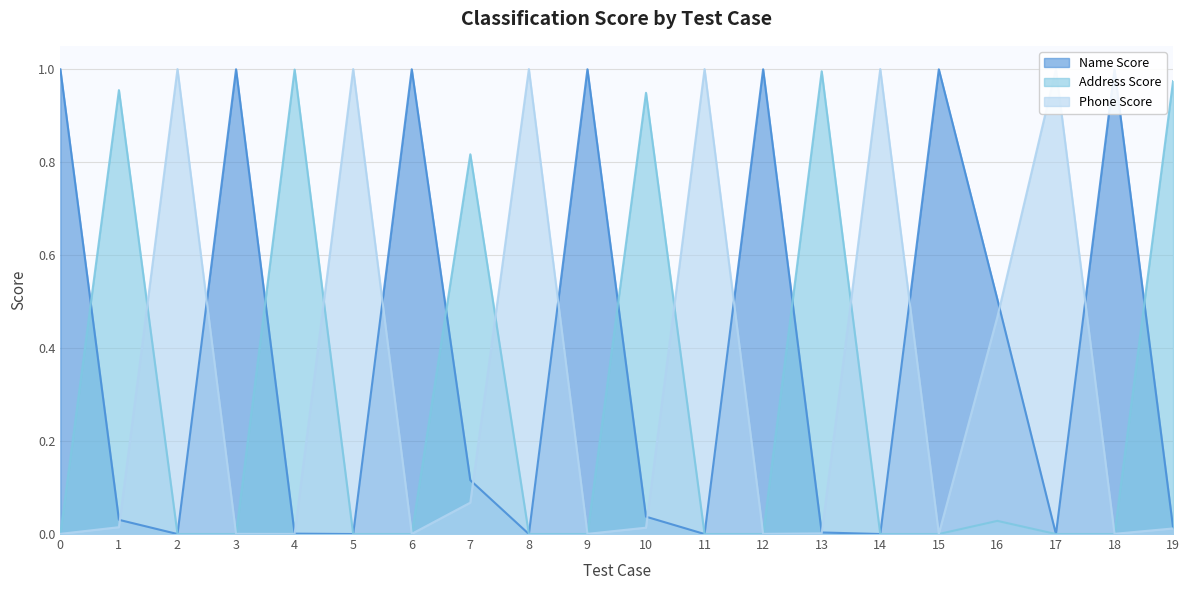

At which label is Name Score closest to 0?

5